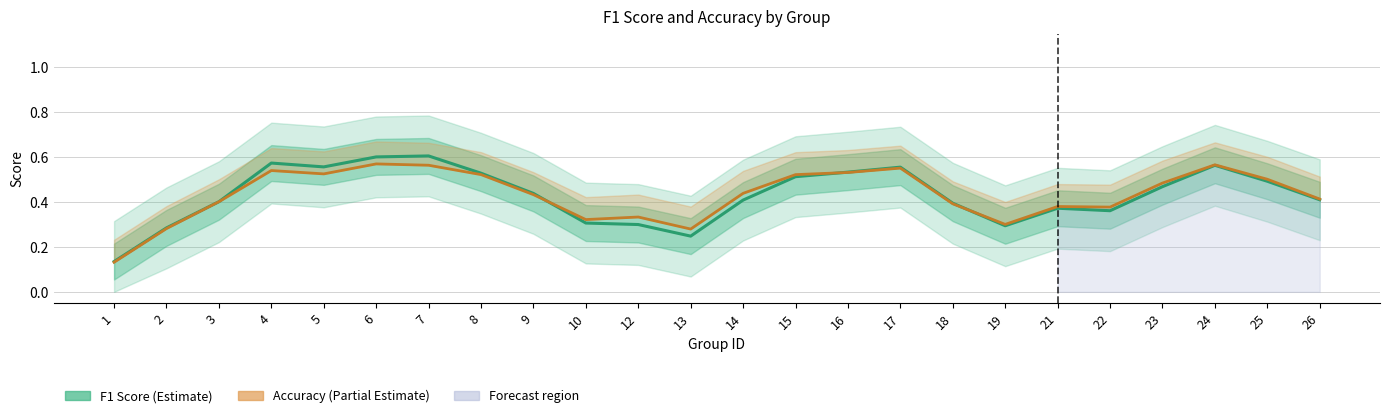

Between 14 and 19, which series saw the biggest shift?

Accuracy (Partial Estimate)